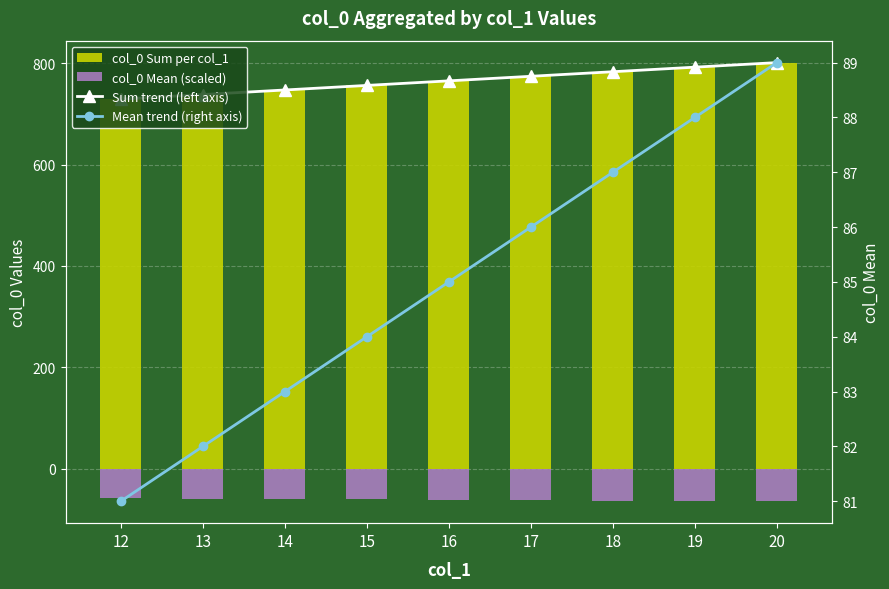

What are all the series names shown in the legend?

Sum trend (left axis), col_0 Sum per col_1, col_0 Mean (scaled), Mean trend (right axis)